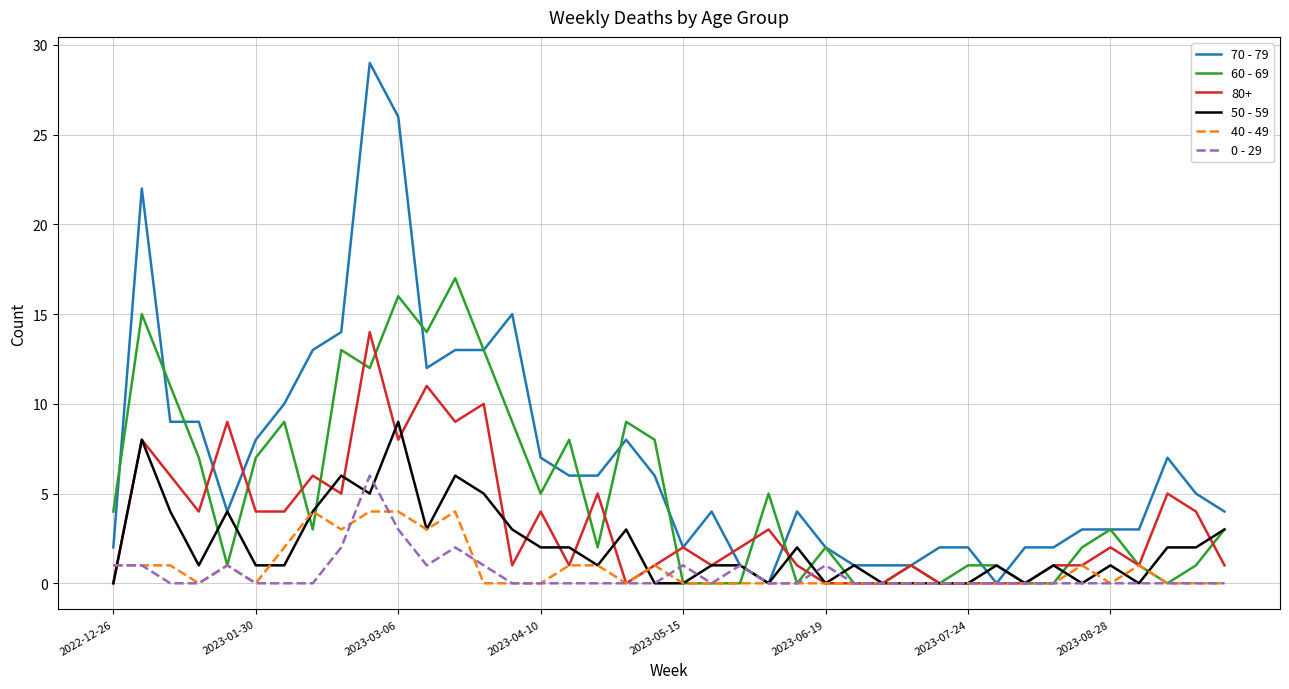

Which series has the widest spread of values?

70 - 79